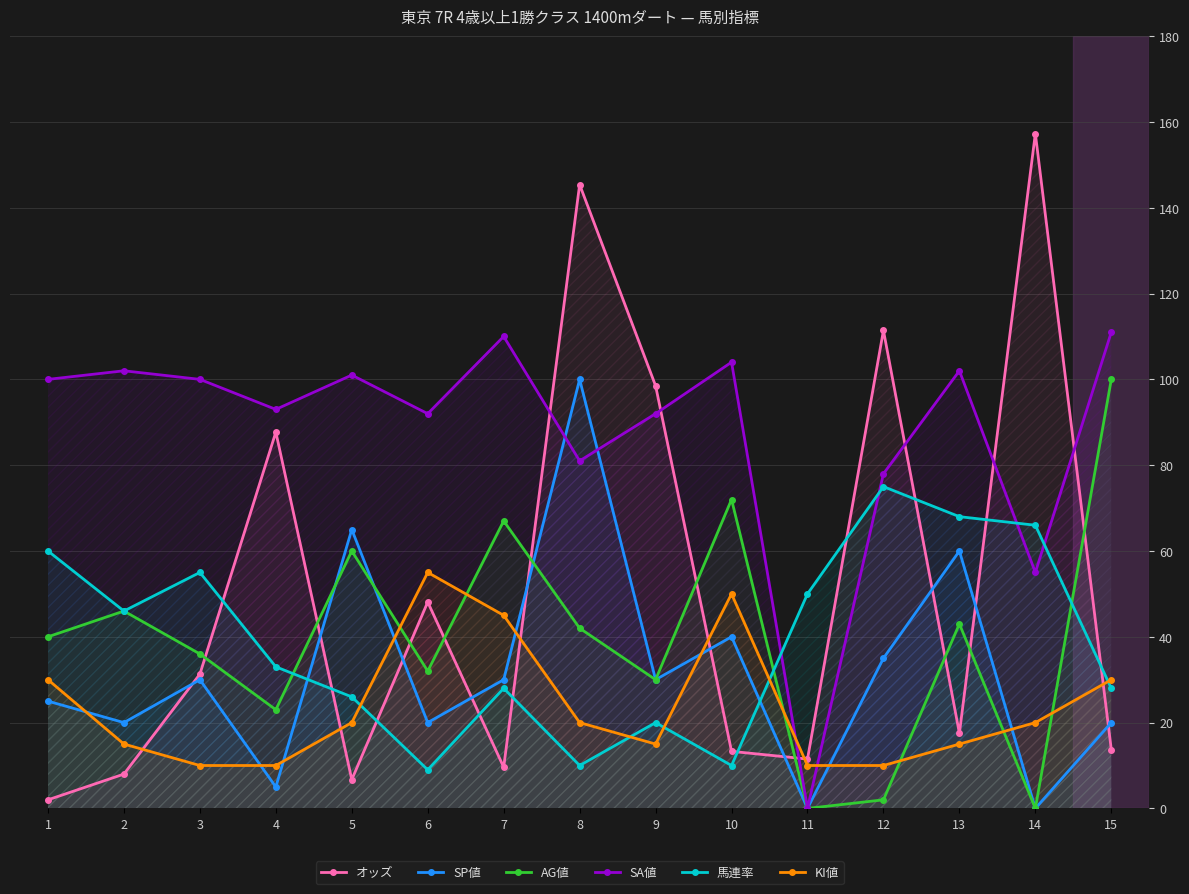

How many values in the AG値 series are below 40?

7